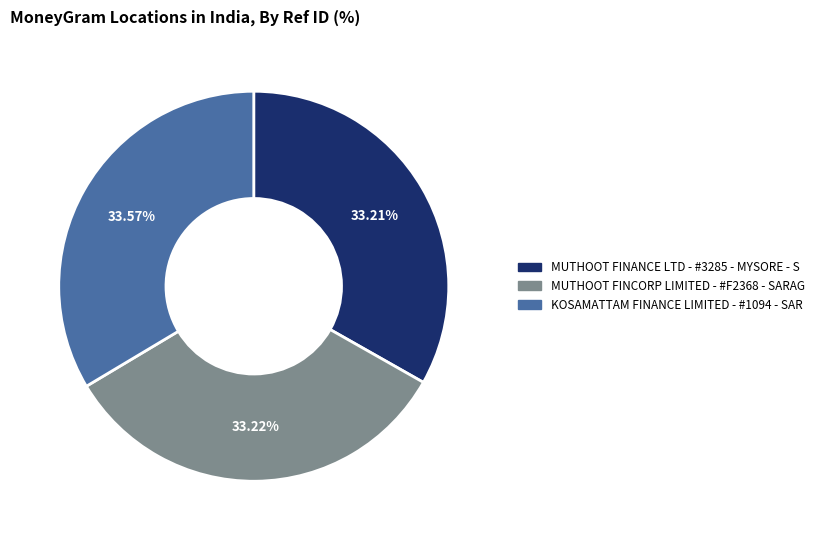

The MUTHOOT FINANCE LTD - #3285 - MYSORE - S slice represents 27% of the pie. True or false?

False